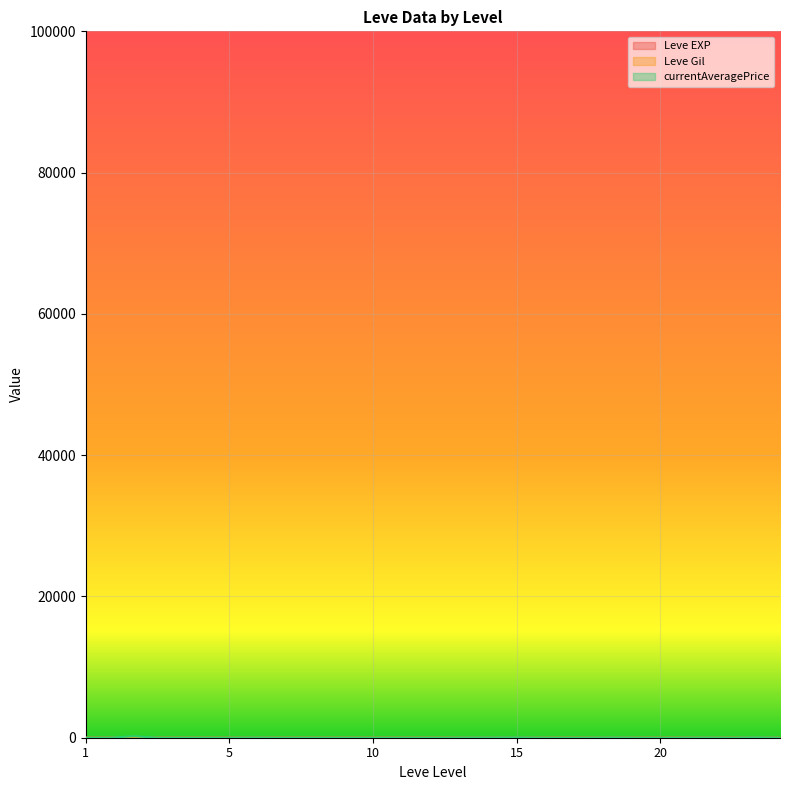

Reading left to right, list all the values displayed in this chart.

Leve EXP: 0.0	0.0	0.6	0.0	0.0	0.6	0.0	0.0	0.0	0.0	0.0	0.0	0.0	0.0	0.0	0.0	0.0	0.0	0.0	0.0	0.0	0.0	0.0	0.0	0.0	0.0	0.0	0.0	0.0	0.0
Leve Gil: 0.3	0.7	0.1	0.2	0.7	0.6	0.1	0.8	0.8	0.2	0.5	0.6	0.3	0.9	0.8	0.4	0.1	1.0	0.9	0.0	0.2	0.8	0.9	0.9	0.5	0.8	0.0	0.1	1.0	0.6
currentAveragePrice: 1.8	3.8	205.3	1.9	2.2	0.1	1.9	18.5	1.0	0.0	0.3	0.0	0.9	0.6	0.9	2.2	25.0	31.6	50.0	7.7	0.4	6.4	31.6	4.0	0.0	6.4	18.1	0.0	50.0	2.7